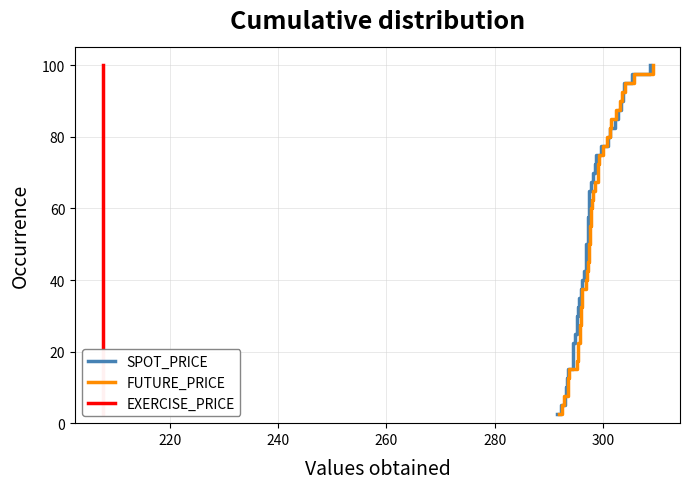

How many data points in EXERCISE_PRICE are above 52?

20